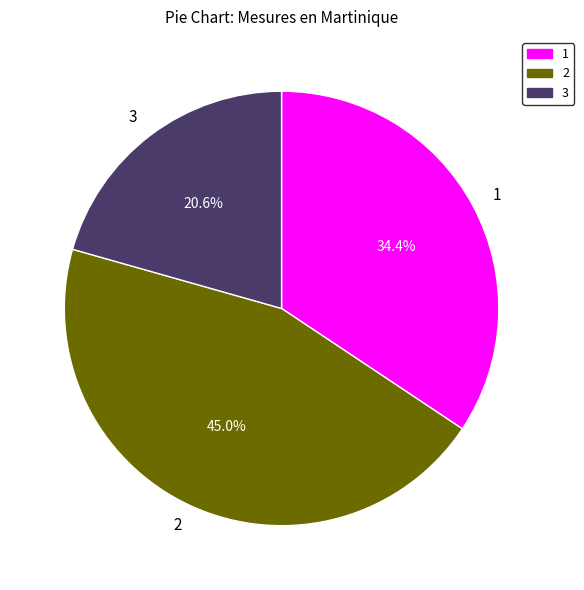

What is the smallest slice in the pie chart?

3